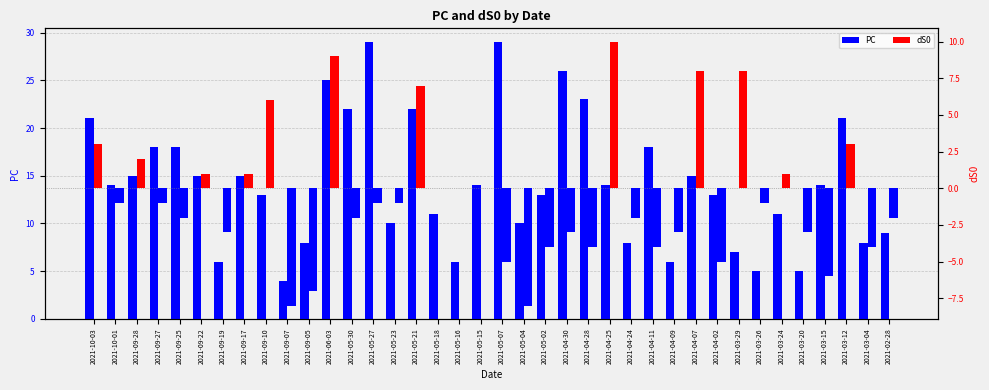

Reading right to left, extract all data points from this chart.

PC: 9	8	21	14	5	11	5	7	13	15	6	18	8	14	23	26	13	10	29	14	6	11	22	10	29	22	25	8	4	13	15	6	15	18	18	15	14	21
dS0: -2	-4	3	-6	-3	1	-1	8	-5	8	-3	-4	-2	10	-4	-3	-4	-8	-5	0	0	0	7	-1	-1	-2	9	-7	-8	6	1	-3	1	-2	-1	2	-1	3